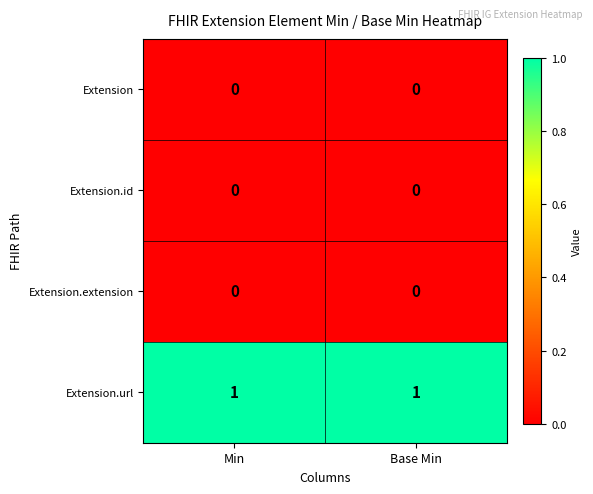

What is the maximum value shown in the chart?

1